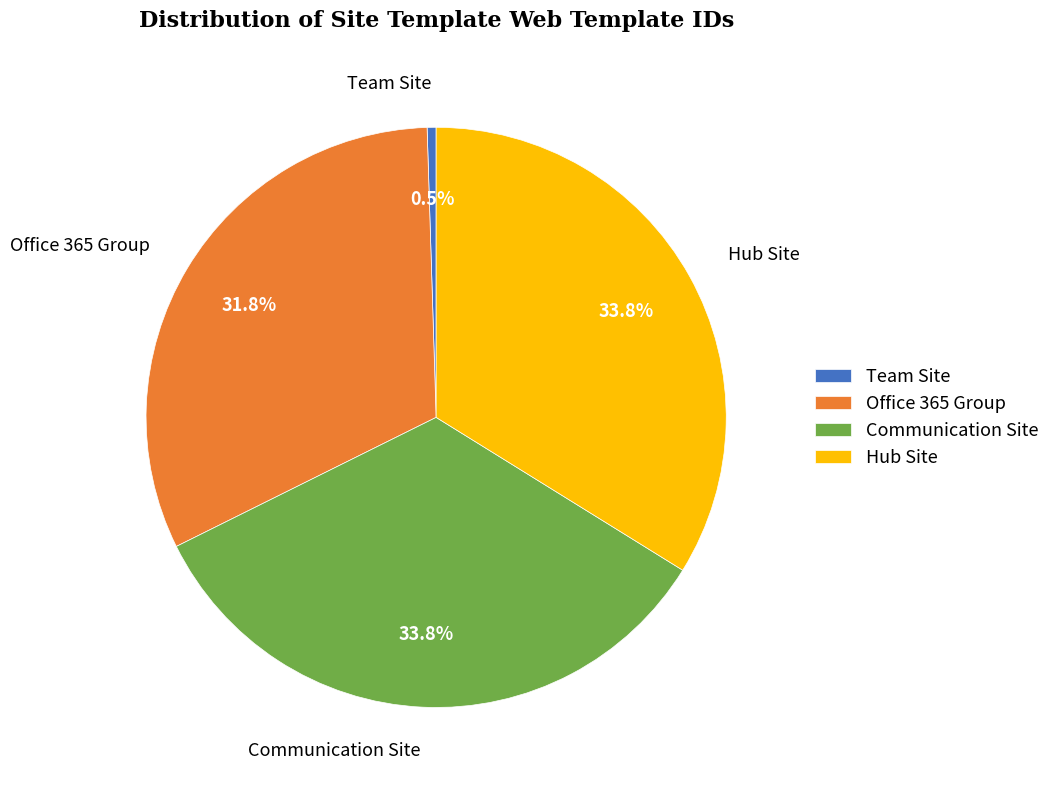

What percentage is the Office 365 Group slice, to the nearest percent?

32%